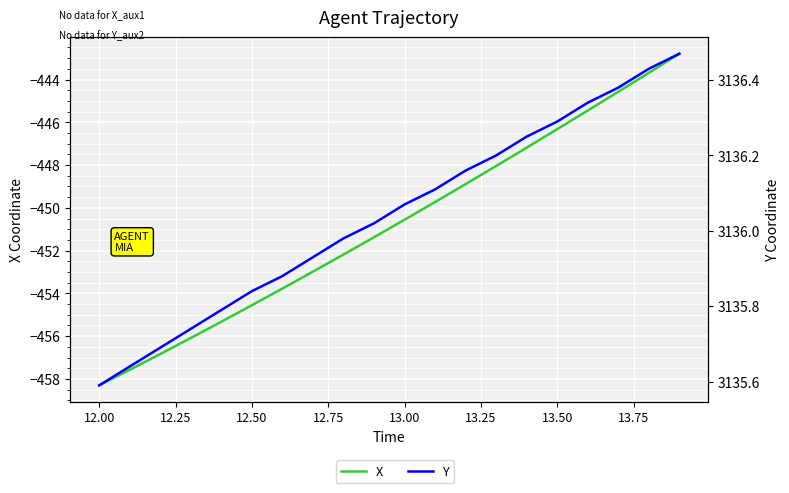

Is the value of X at 19 greater than the value of Y at 13.75?

No